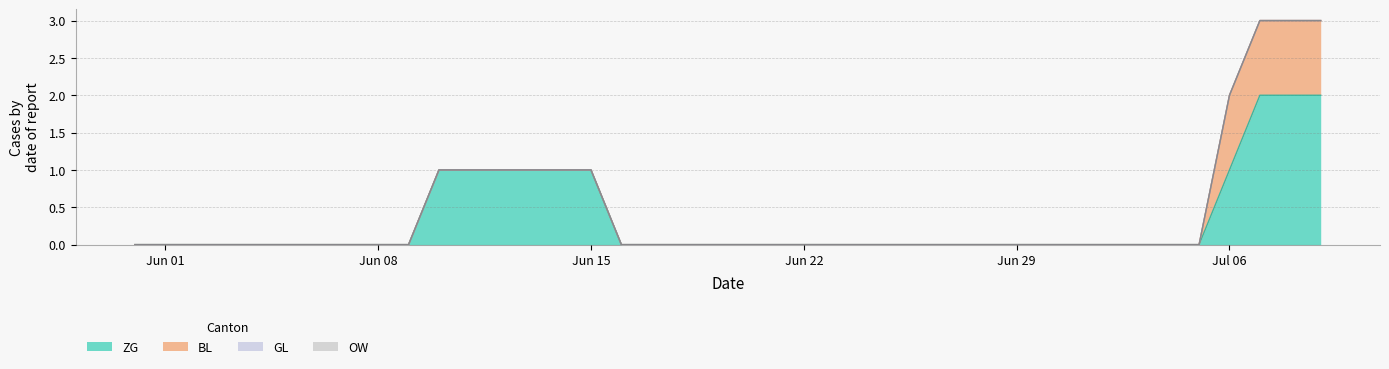

True or false: GL has a value of 0 at 2020-07-02.

True